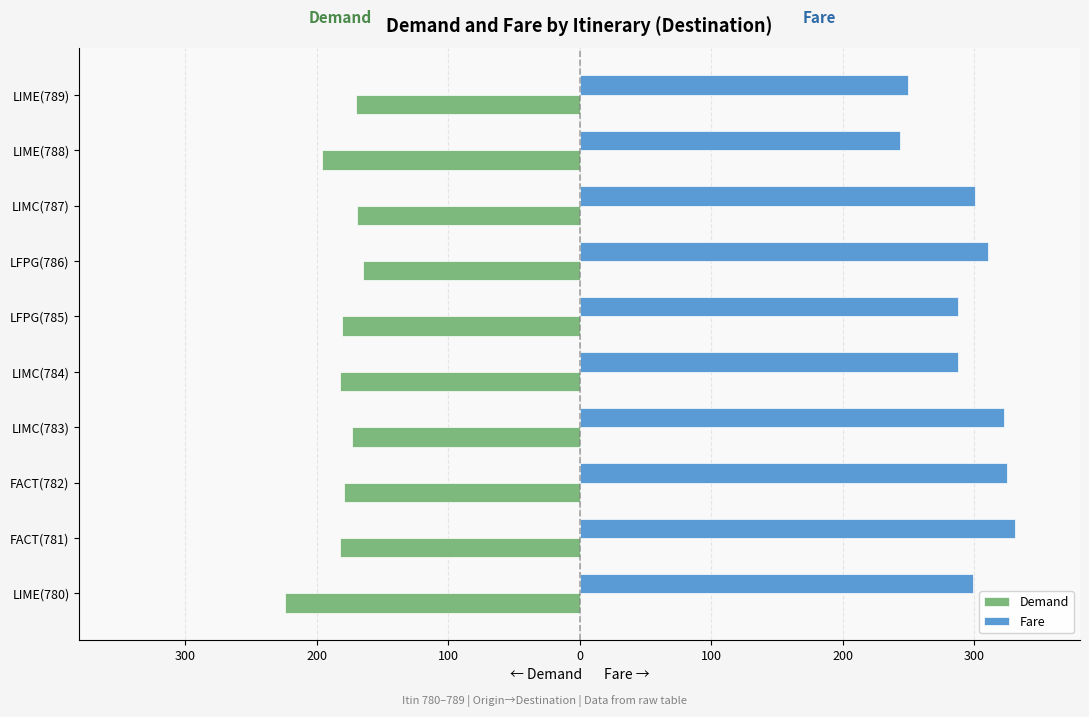

What is the highest value of the Fare series?

331